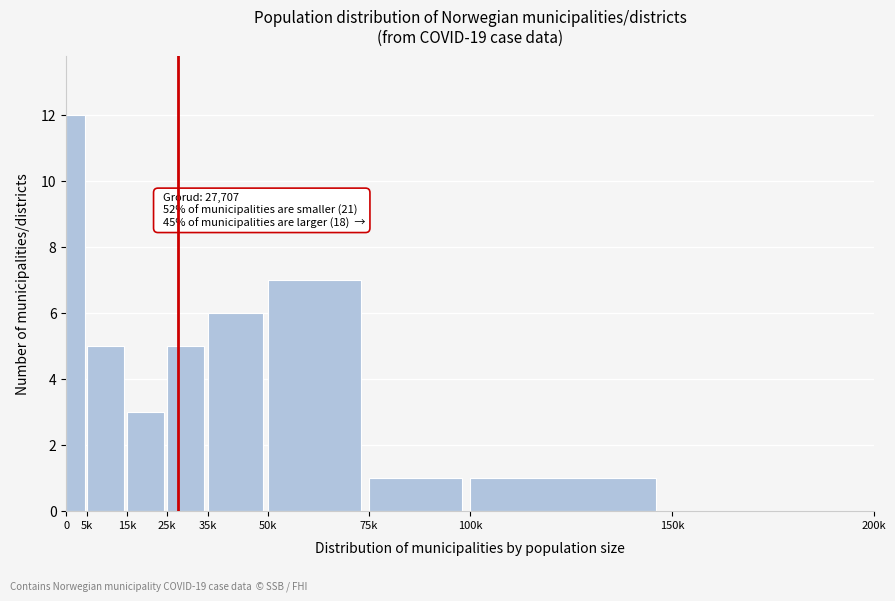

Reading left to right, transcribe all the data shown in this chart.

0=12	5k=5	15k=3	25k=5	35k=6	50k=7	75k=1	100k=1	150k=0